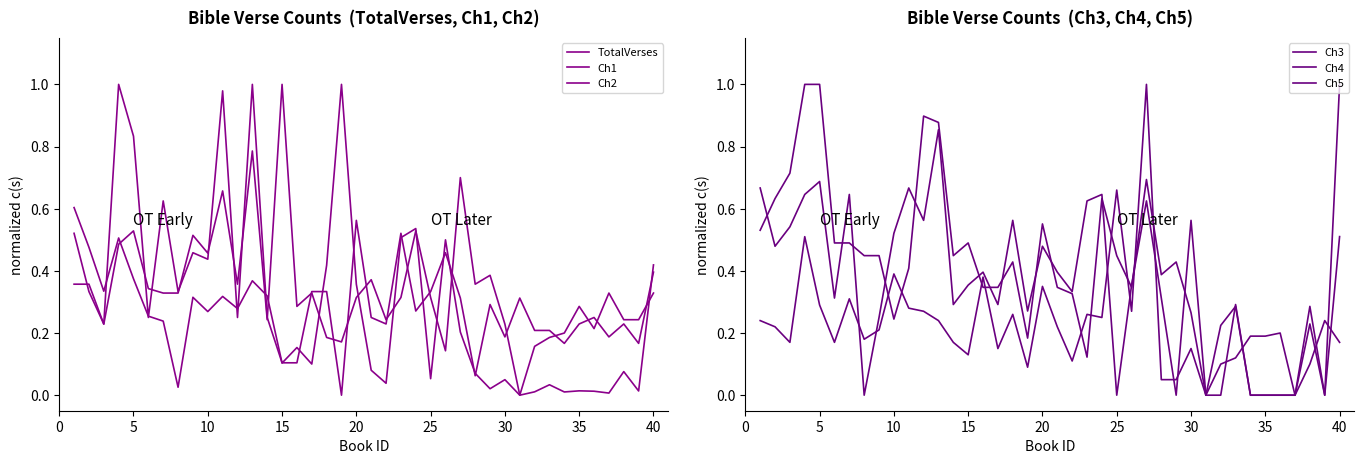

Is the value of Ch2 at 40 greater than the value of Ch5 at 19?

Yes